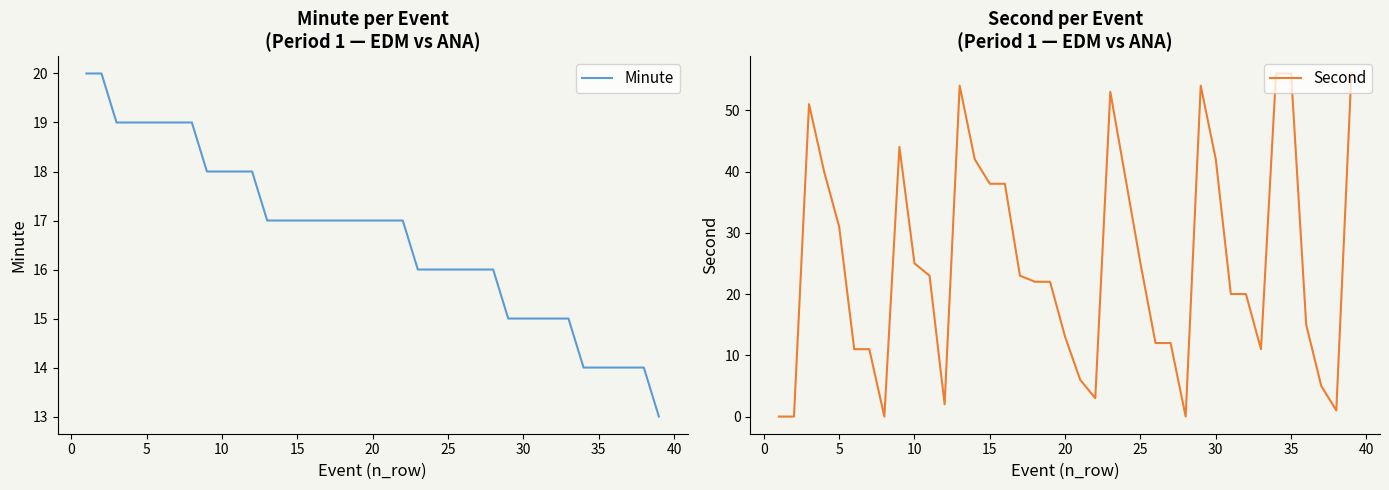

What is the highest value of the Minute series?

20